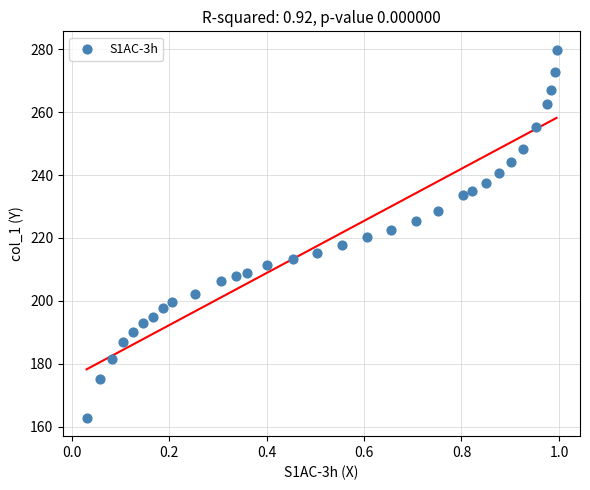

What is the range of Y values (max minus min)?

117.0